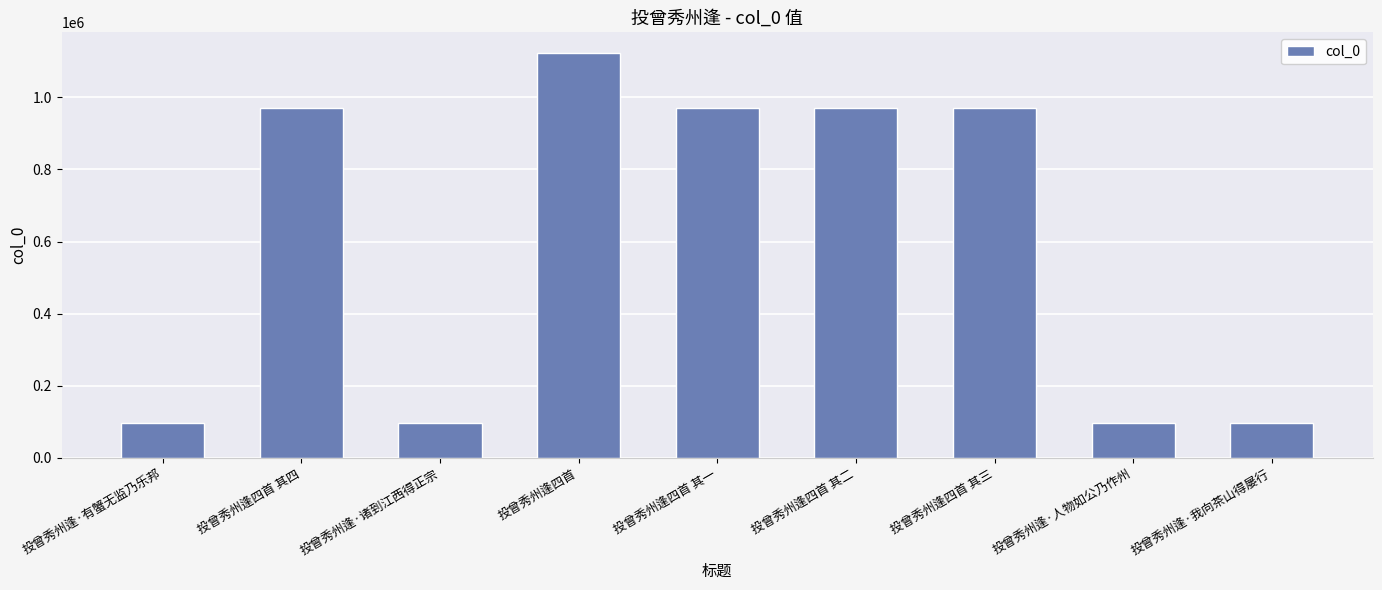

What is the sum of all values?

5401410